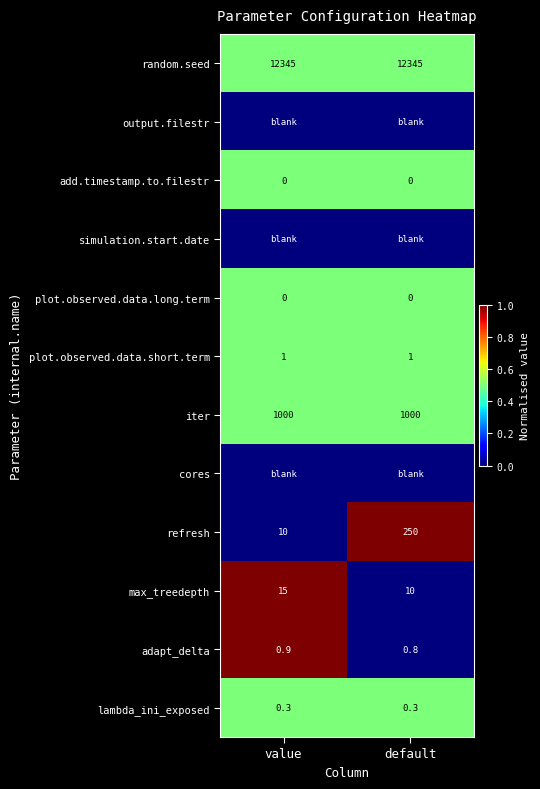

Reading right to left, list all the values displayed in this chart.

row_0: 0.5	0.5
row_1: 0.0	0.0
row_2: 0.5	0.5
row_3: 0.0	0.0
row_4: 0.5	0.5
row_5: 0.5	0.5
row_6: 0.5	0.5
row_7: 0.0	0.0
row_8: 1.0	0.0
row_9: 0.0	1.0
row_10: 0.0	1.0
row_11: 0.5	0.5